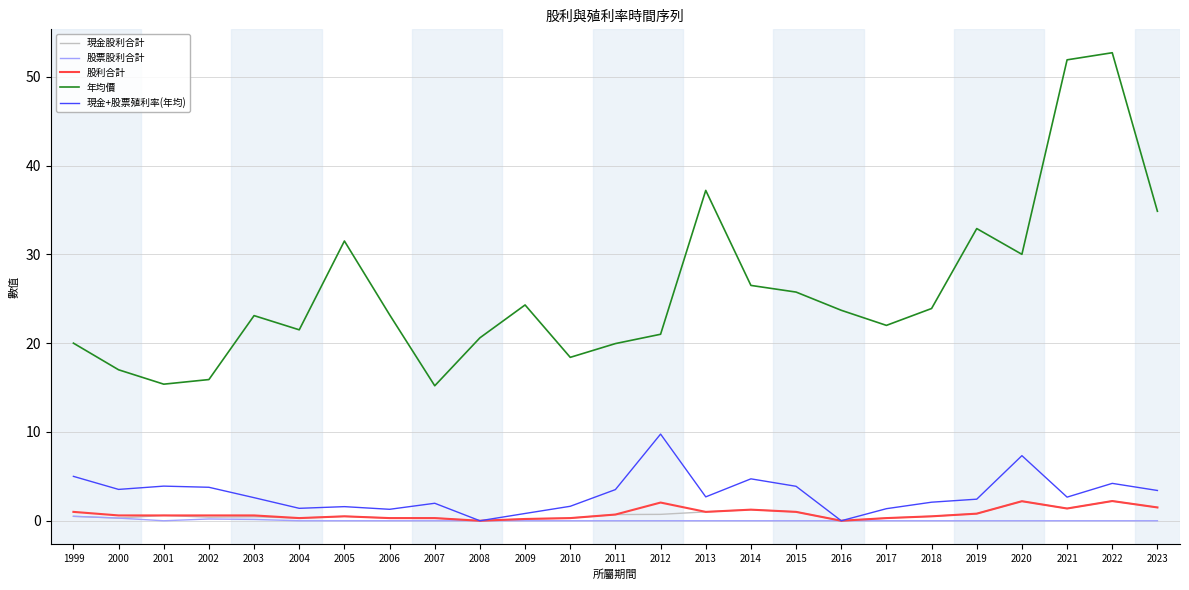

What is the minimum value for 年均價?

15.2